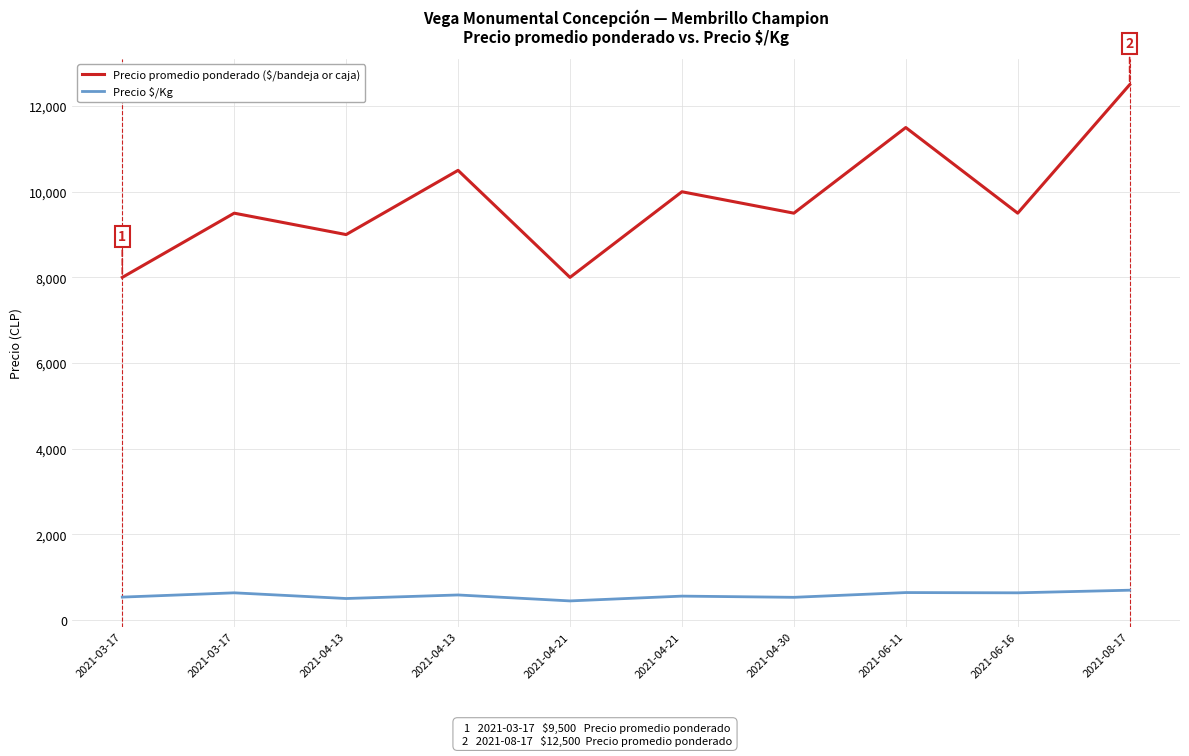

Between 2021-03-17 and 2021-04-21, which series saw the biggest shift?

Precio promedio ponderado ($/bandeja or caja)